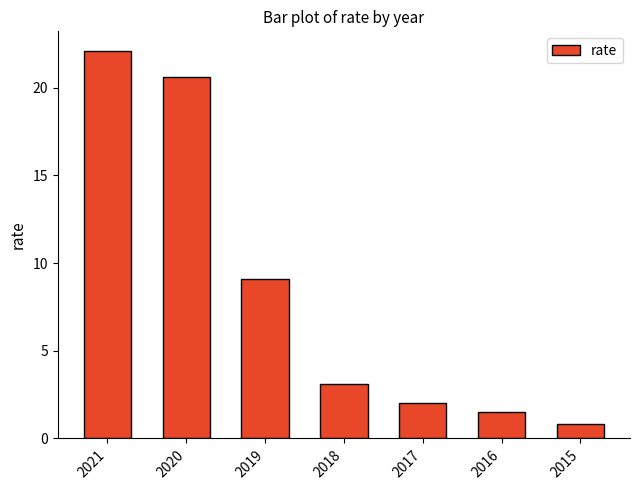

True or false: the data shows 1.5 at 2016.

True